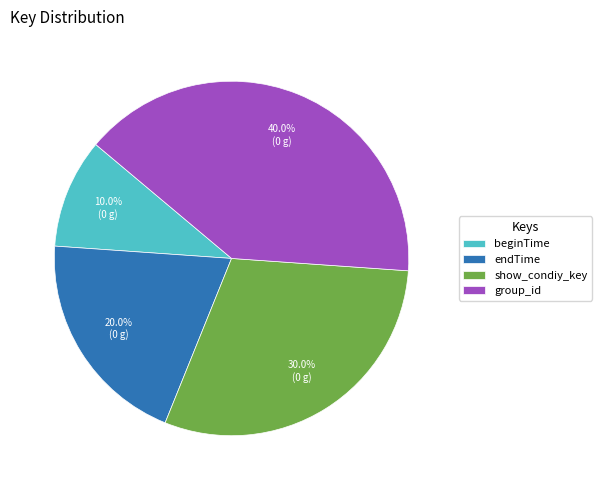

To the nearest percent, what is the difference between the show_condiy_key and group_id slice percentages?

10%